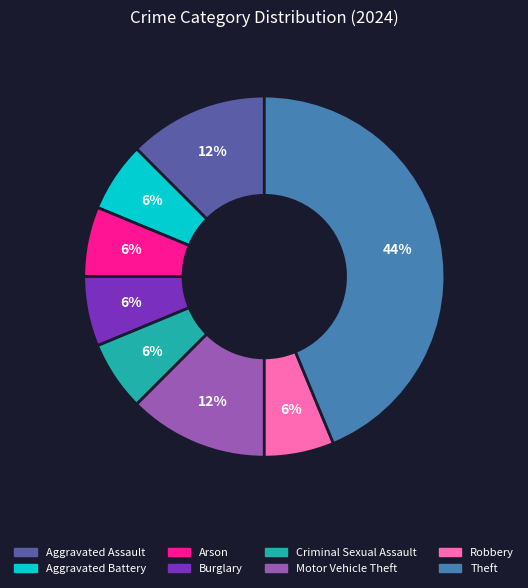

Which category has the biggest portion of the pie?

Theft